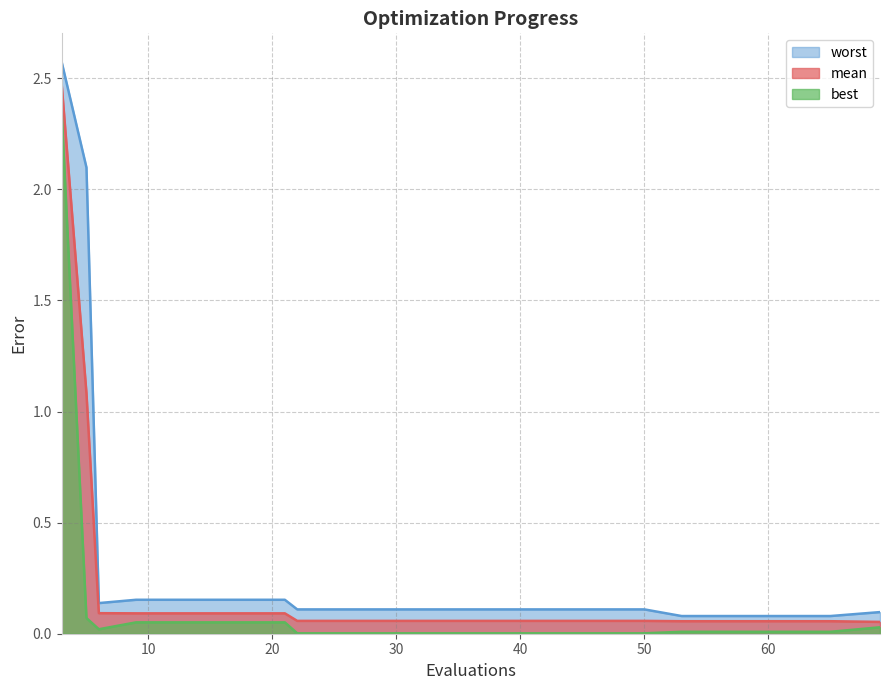

Reading left to right, transcribe all the data shown in this chart.

mean: 3=2.5	5=1.1	6=0.1	9=0.1	13=0.1	17=0.1	21=0.1	22=0.1	26=0.1	30=0.1	34=0.1	38=0.1	42=0.1	46=0.1	50=0.1	53=0.1	57=0.1	61=0.1	65=0.1	69=0.1
best: 3=2.3	5=0.1	6=0.0	9=0.1	13=0.1	17=0.1	21=0.1	22=0.0	26=0.0	30=0.0	34=0.0	38=0.0	42=0.0	46=0.0	50=0.0	53=0.0	57=0.0	61=0.0	65=0.0	69=0.0
worst: 3=2.6	5=2.1	6=0.1	9=0.2	13=0.2	17=0.2	21=0.2	22=0.1	26=0.1	30=0.1	34=0.1	38=0.1	42=0.1	46=0.1	50=0.1	53=0.1	57=0.1	61=0.1	65=0.1	69=0.1